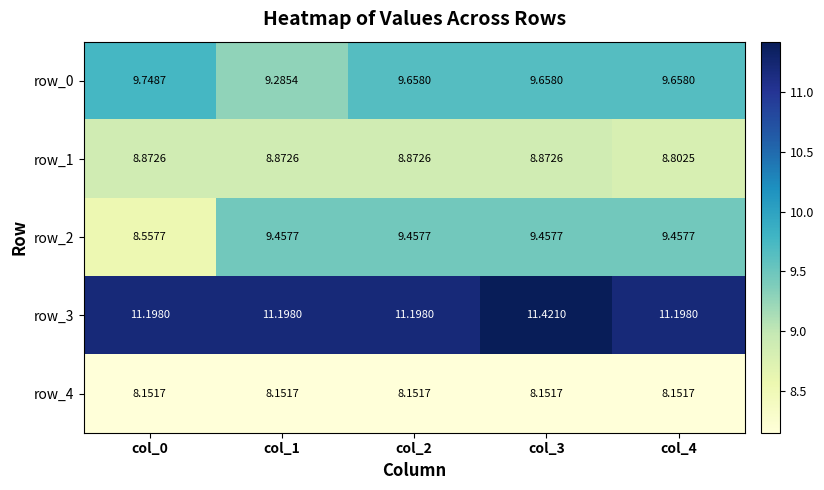

Is the value of row_1 at col_3 greater than the value of row_4 at col_0?

Yes